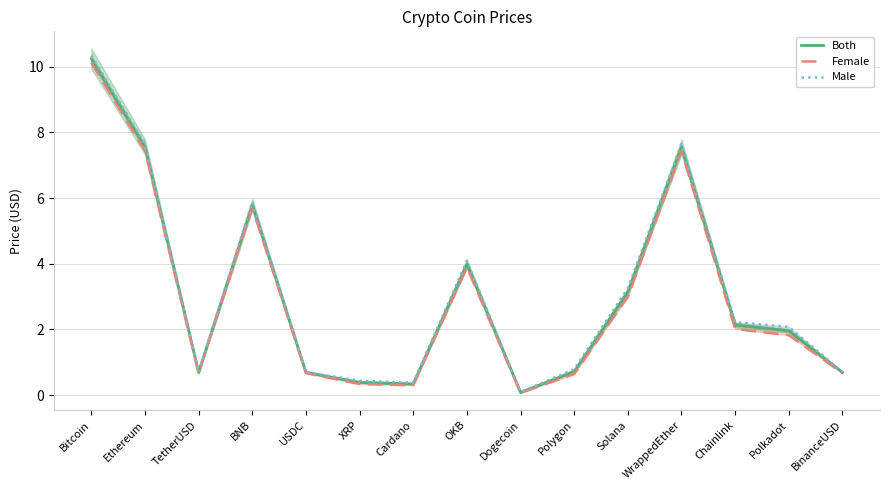

How many interior local peaks does the Both series have?

3